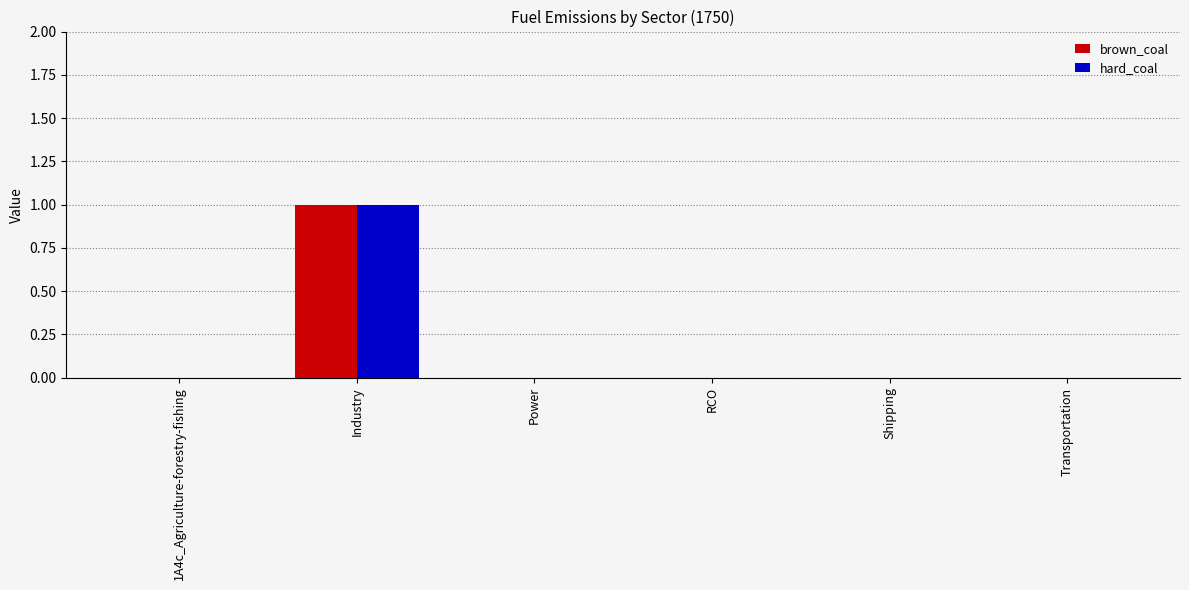

Reading left to right, transcribe all the data shown in this chart.

brown_coal: 0	1	0	0	0	0
hard_coal: 0	1	0	0	0	0